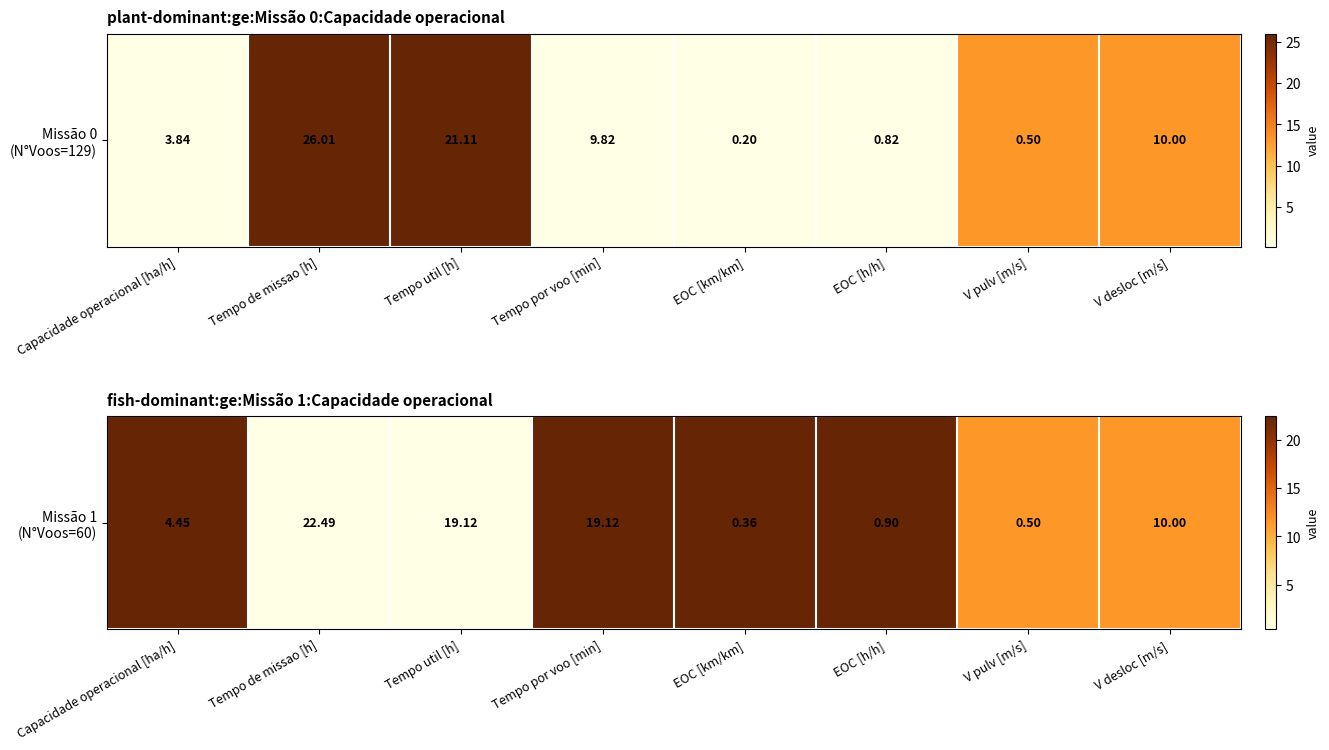

List the labels in order of value, largest first.

Capacidade operacional [ha/h], Tempo por voo [min], EOC [km/km], EOC [h/h], V pulv [m/s], V desloc [m/s], Tempo de missao [h], Tempo util [h]